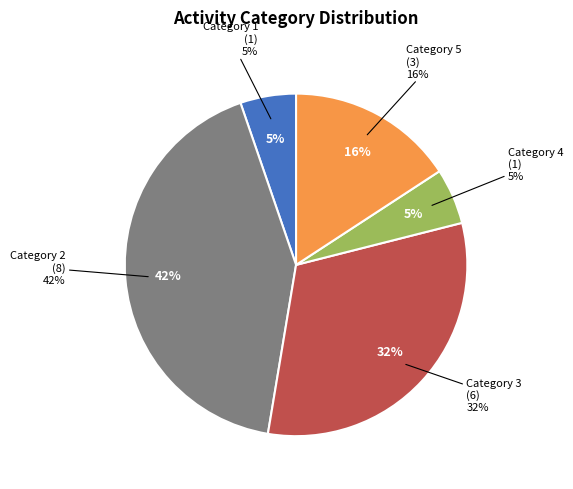

To the nearest percent, what percentage of the pie is 3?

32%